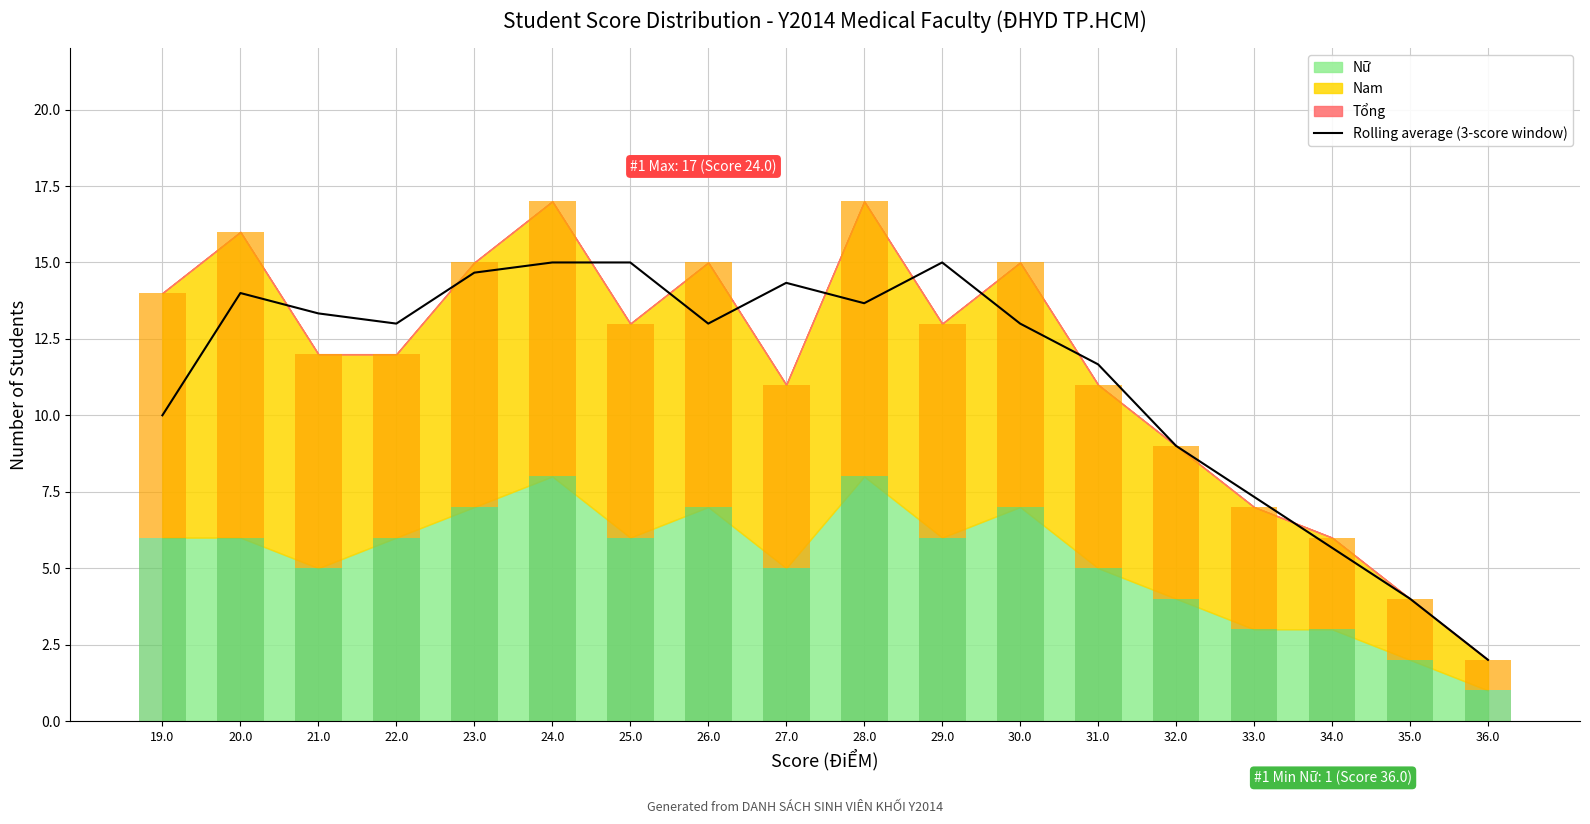

Approximately how many times larger is the value at 35.0 compared to 34.0?

0.7